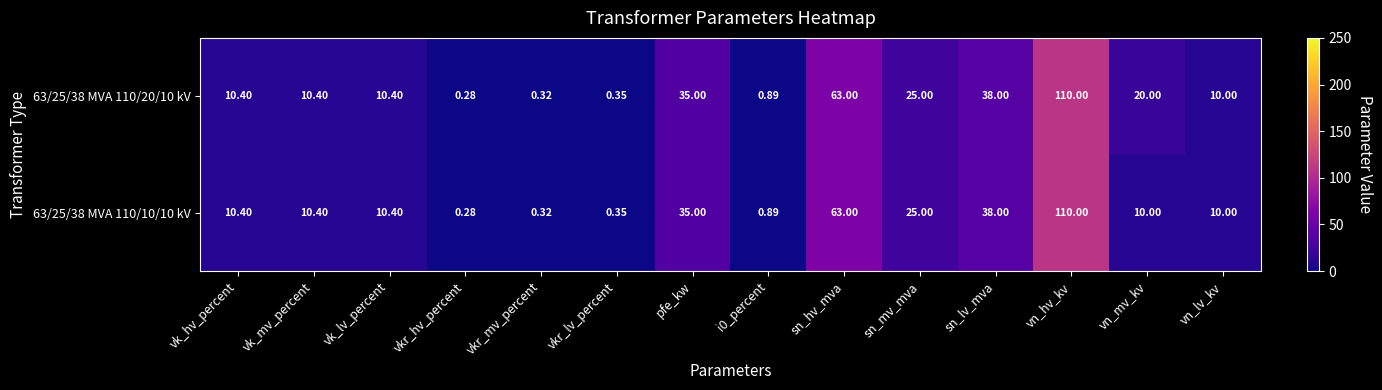

At which label is 63/25/38 MVA 110/10/10 kV closest to 55?

sn_hv_mva